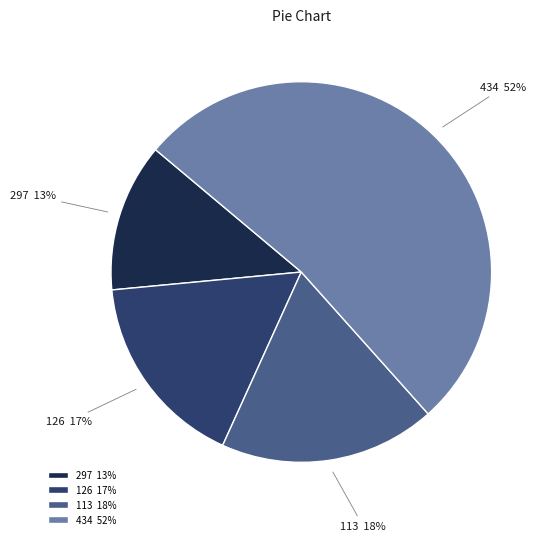

True or false: 126 accounts for 11% of the total.

False